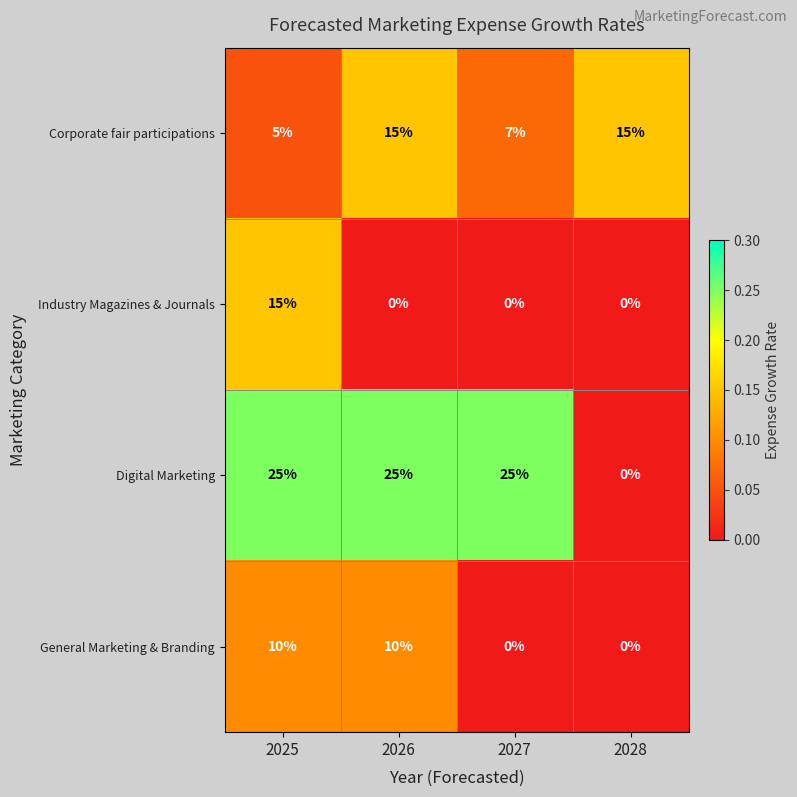

Is it true that Digital Marketing equals 25 at 2025?

True